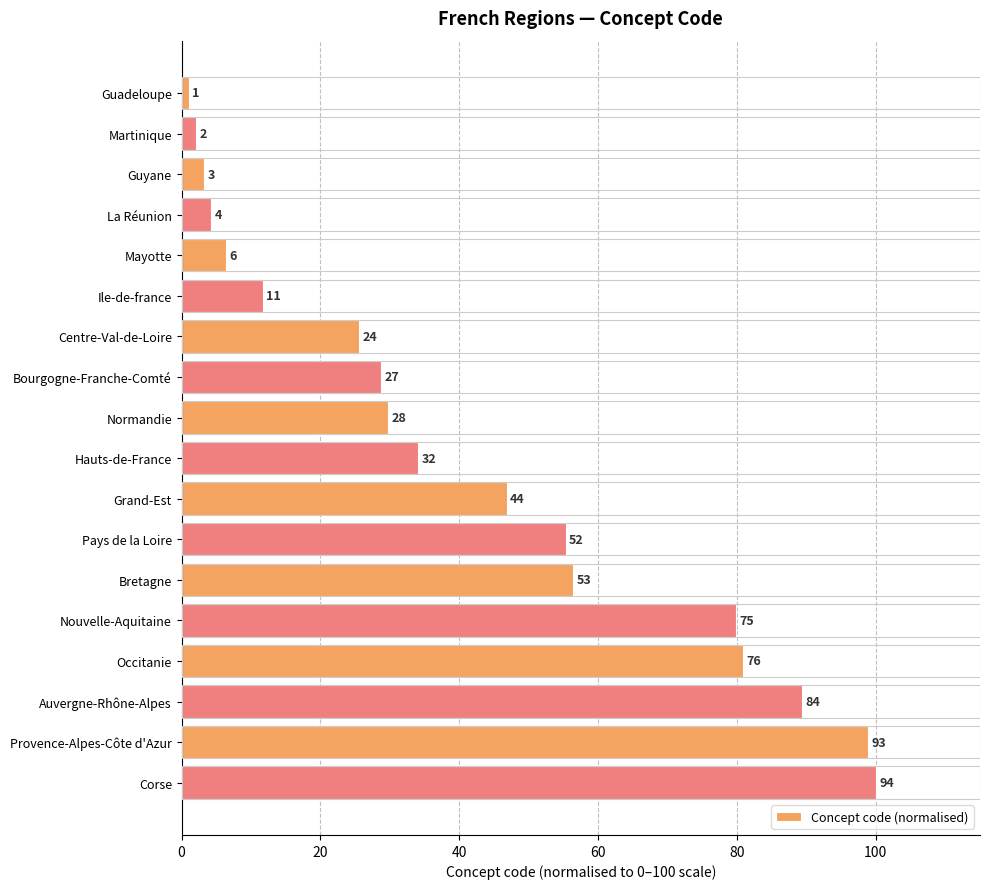

How many bars are there in total?

18